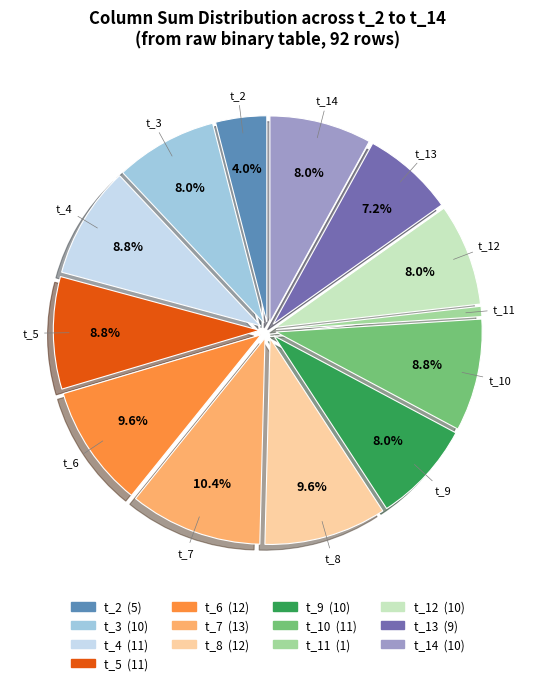

What is the largest slice in the pie chart?

t_7